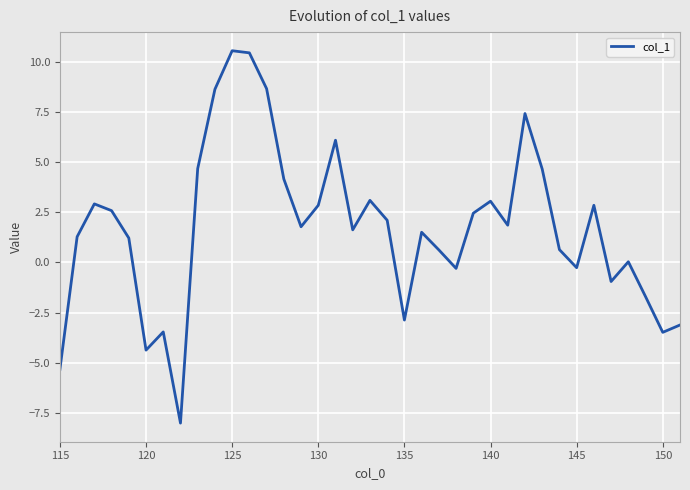

What is the smallest value displayed?

-8.0